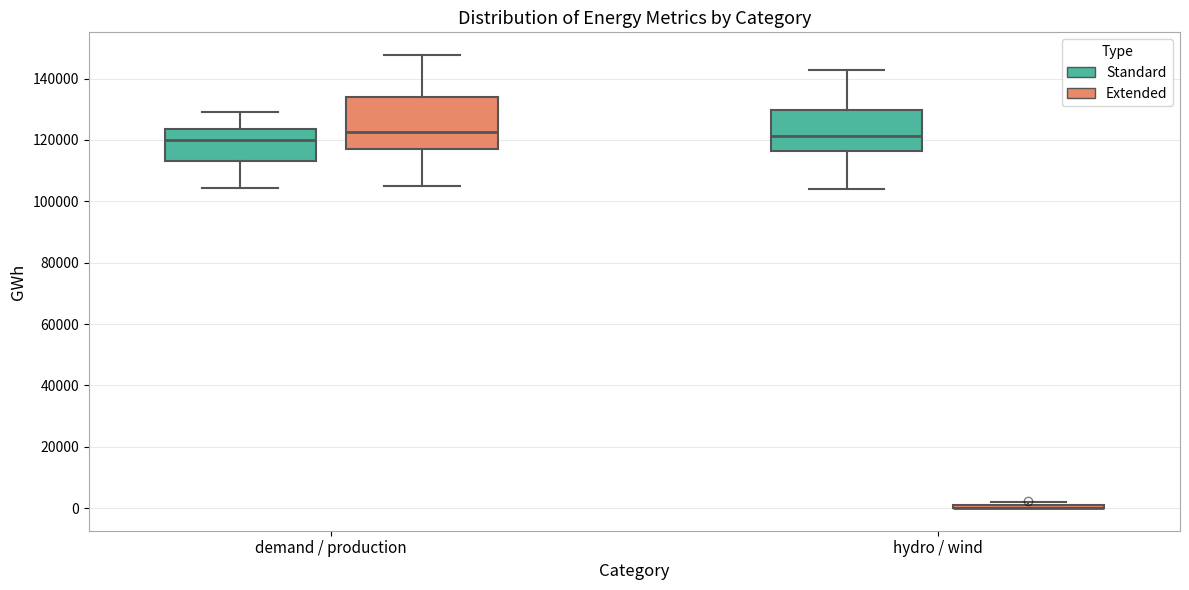

Where is the lower edge of the box for demand / production (Extended) on the y-axis? The values are not printed on the chart, so give them approximately, as read against the axis.

118000